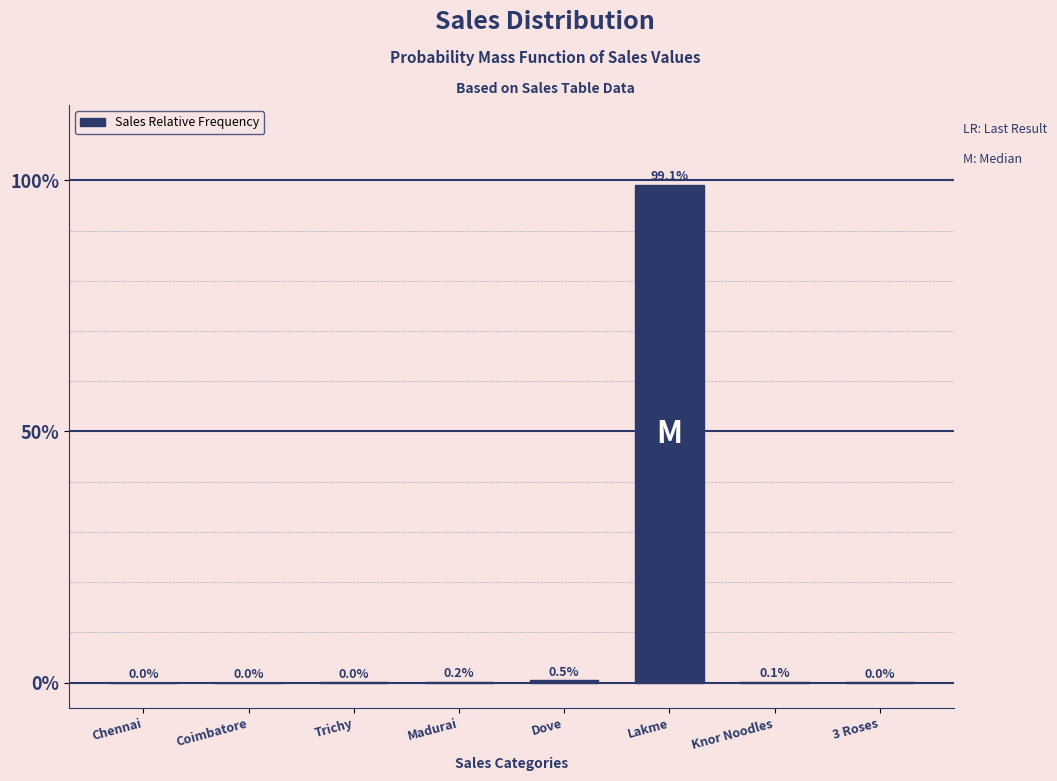

Which label corresponds to the largest value in the chart?

Lakme